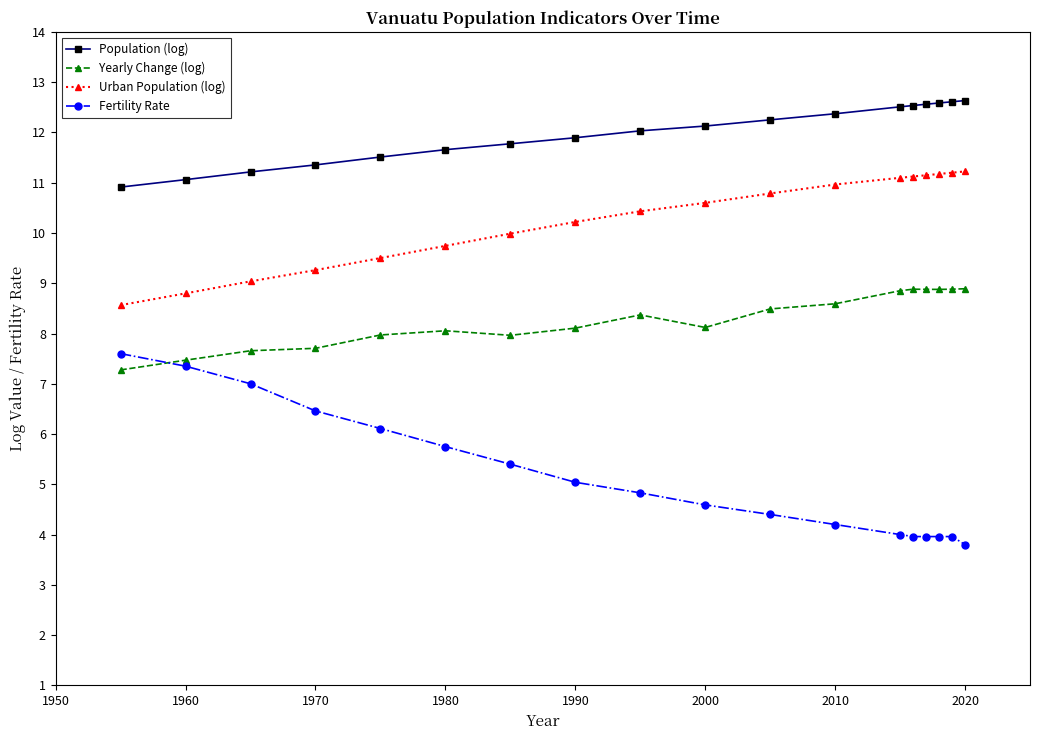

Does the chart display data point markers on the line(s)?

Yes